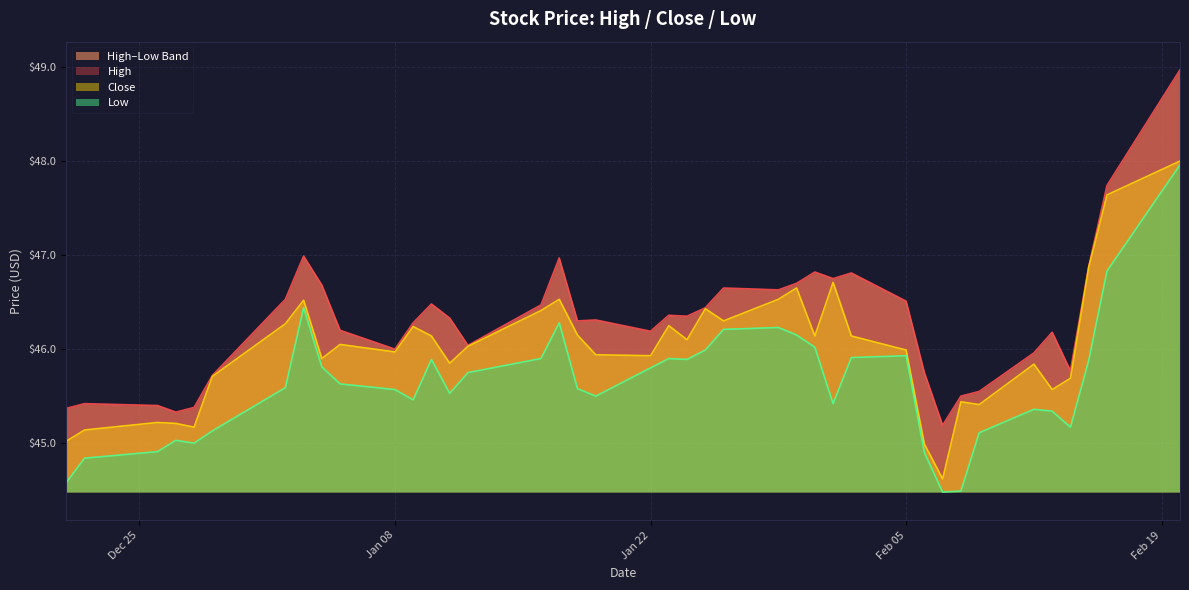

What is the highest value of the Close series?

48.0